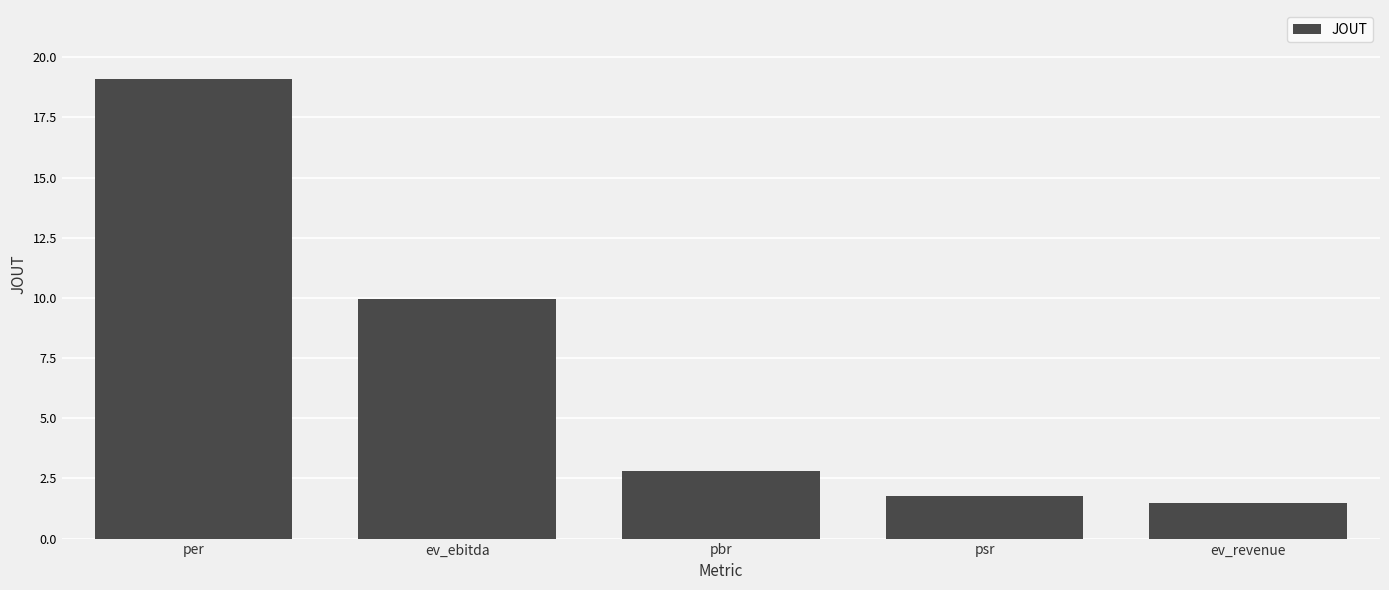

What is the difference between the second highest and second lowest values?

8.2